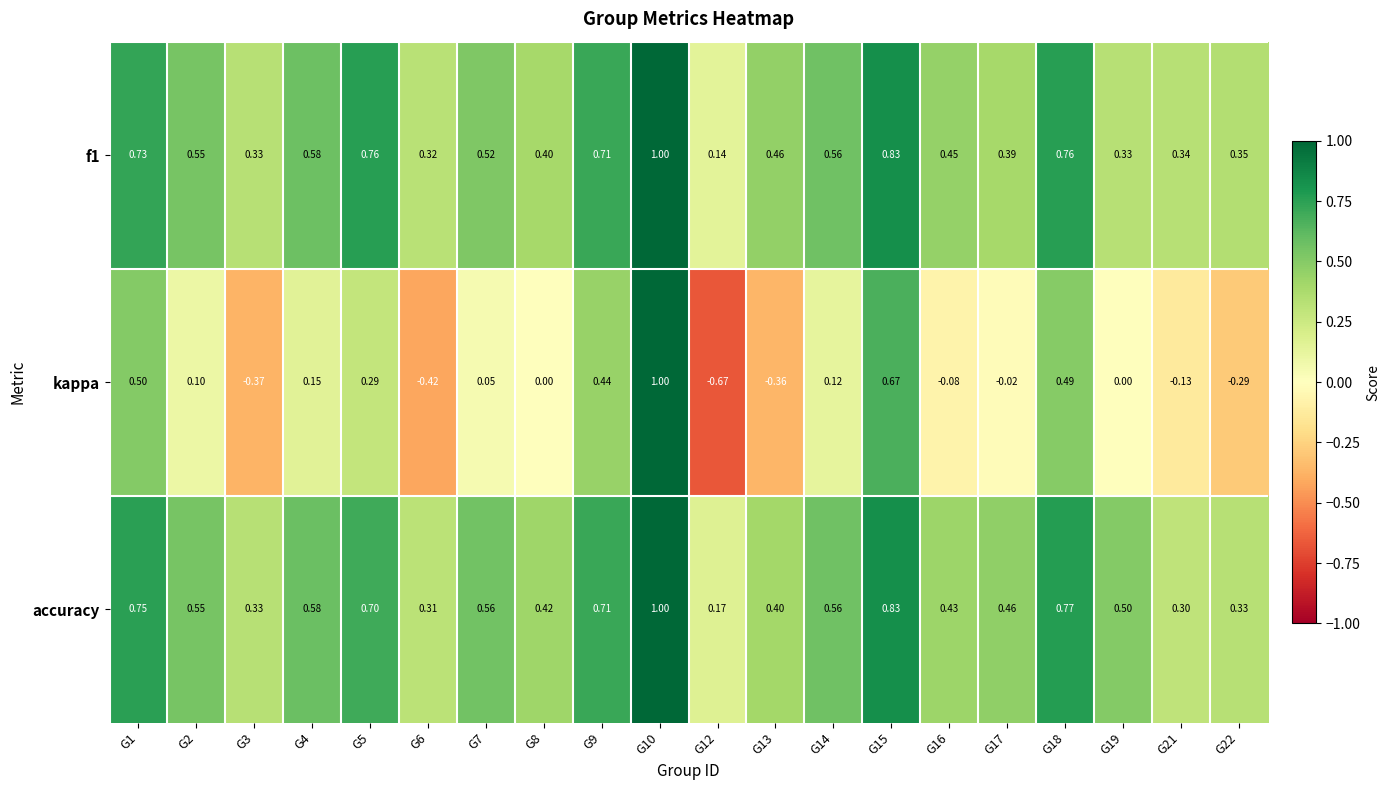

Which series has the largest total across all categories?

accuracy